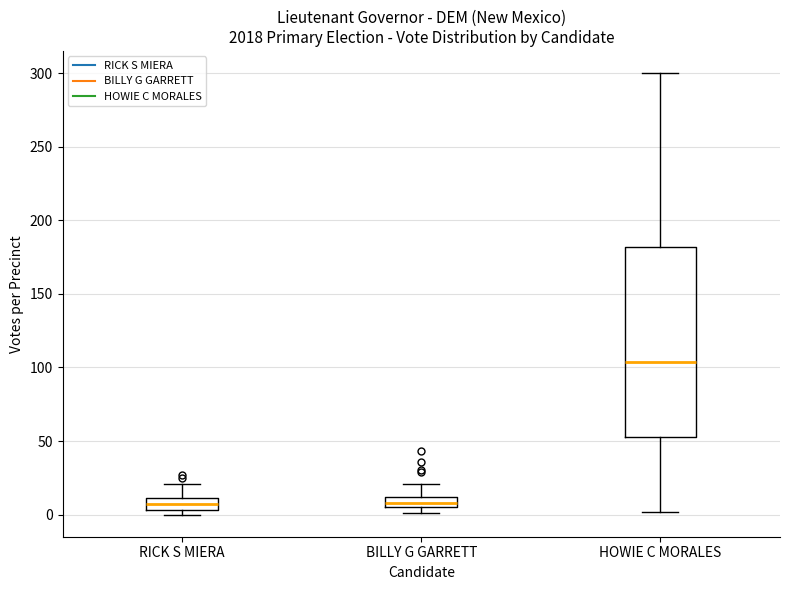

Comparing the boxes themselves (not the whiskers), which one is the tallest?

HOWIE C MORALES